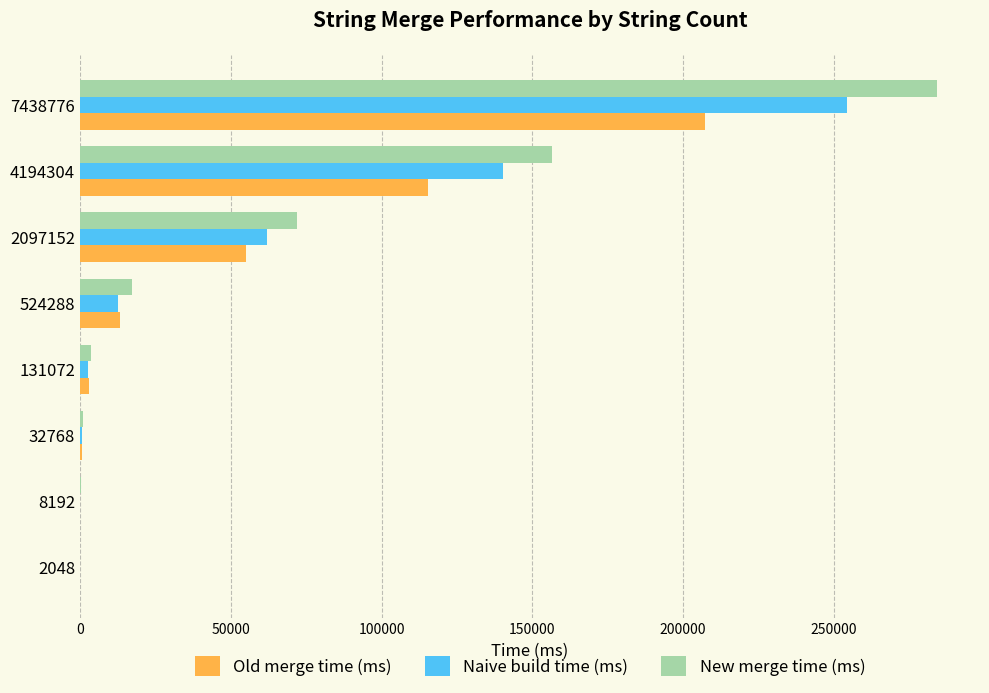

How many values in the Naive build time (ms) series exceed 12621?

4